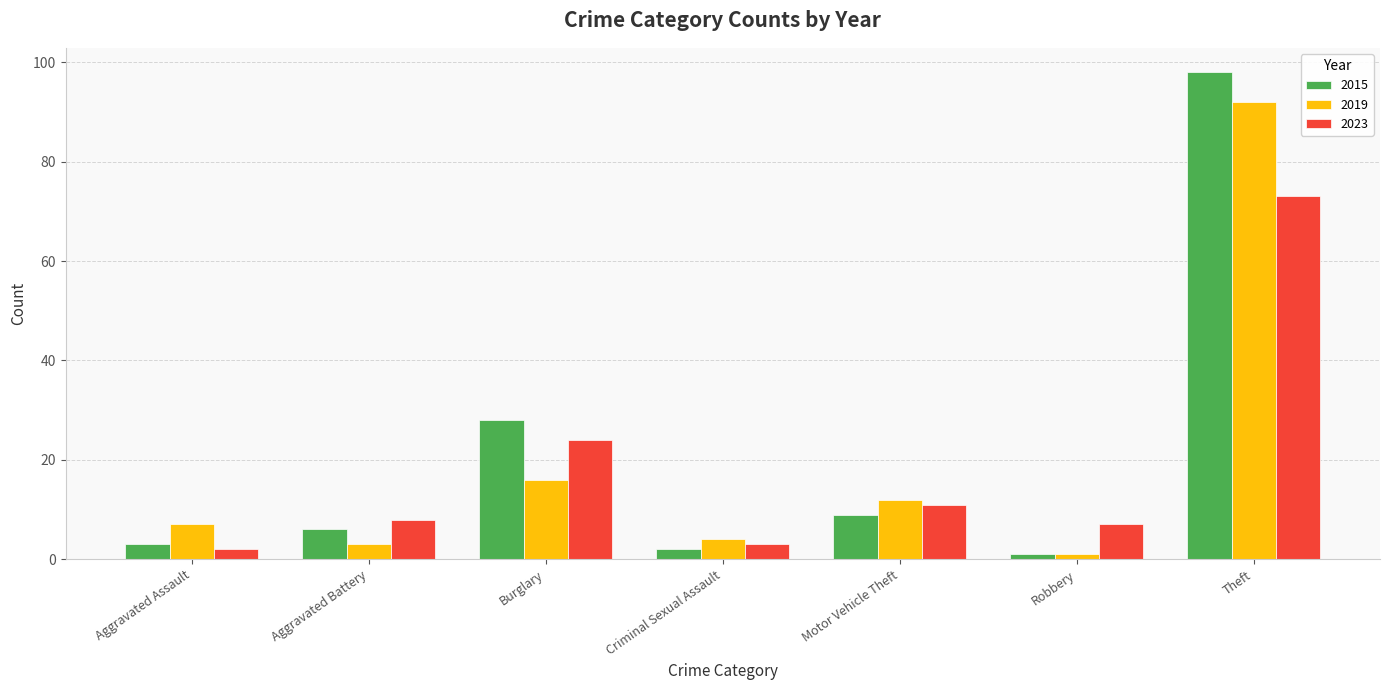

What is the label of the 3rd bar from the right?

Motor Vehicle Theft